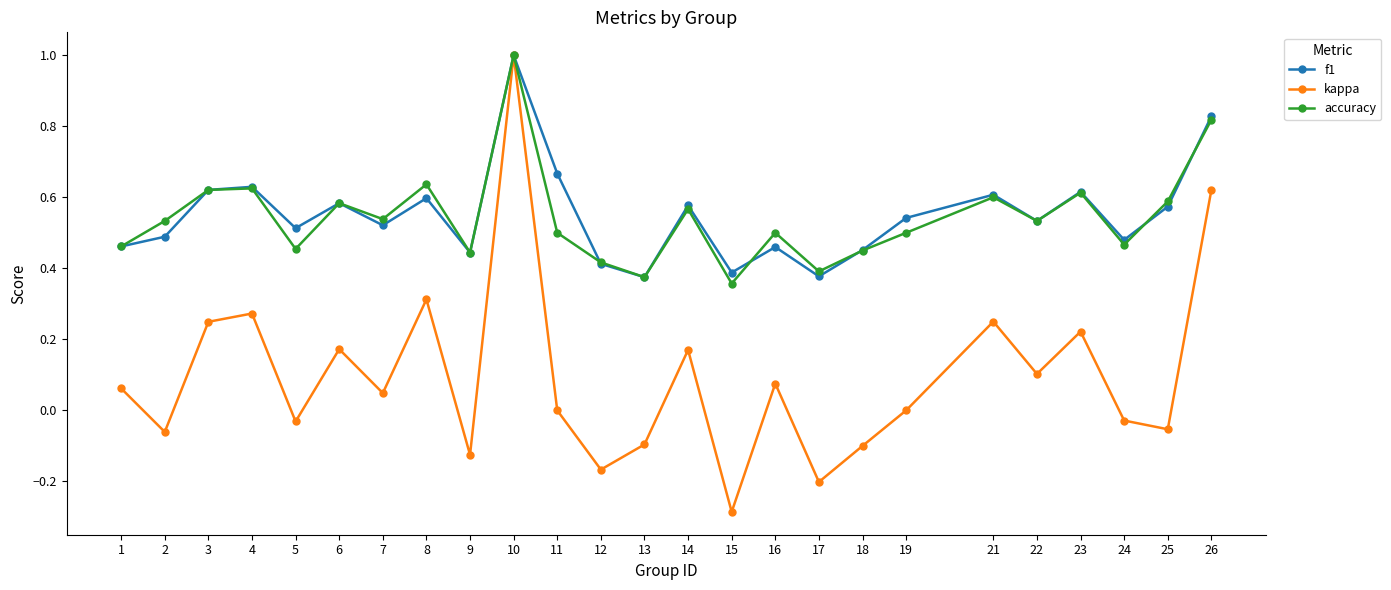

How many series are shown in this chart?

3